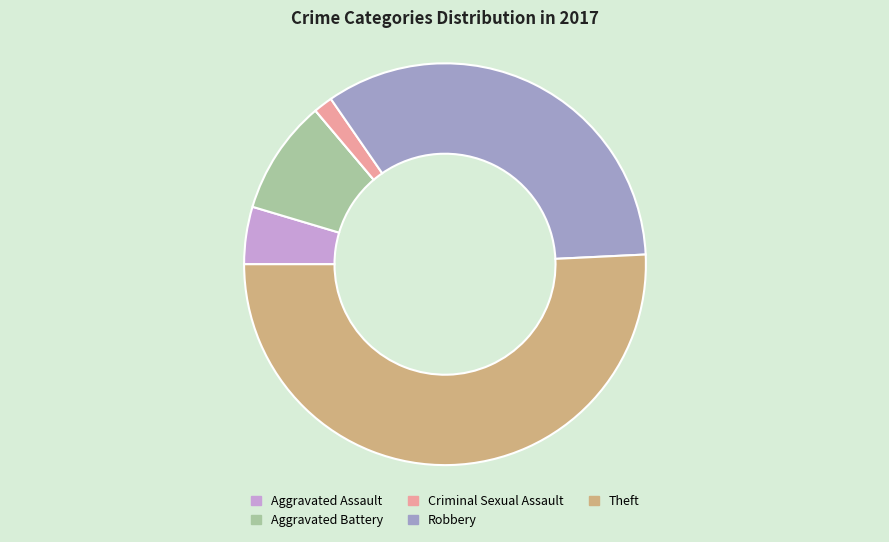

Is there any slice that represents more than half of the pie?

Yes